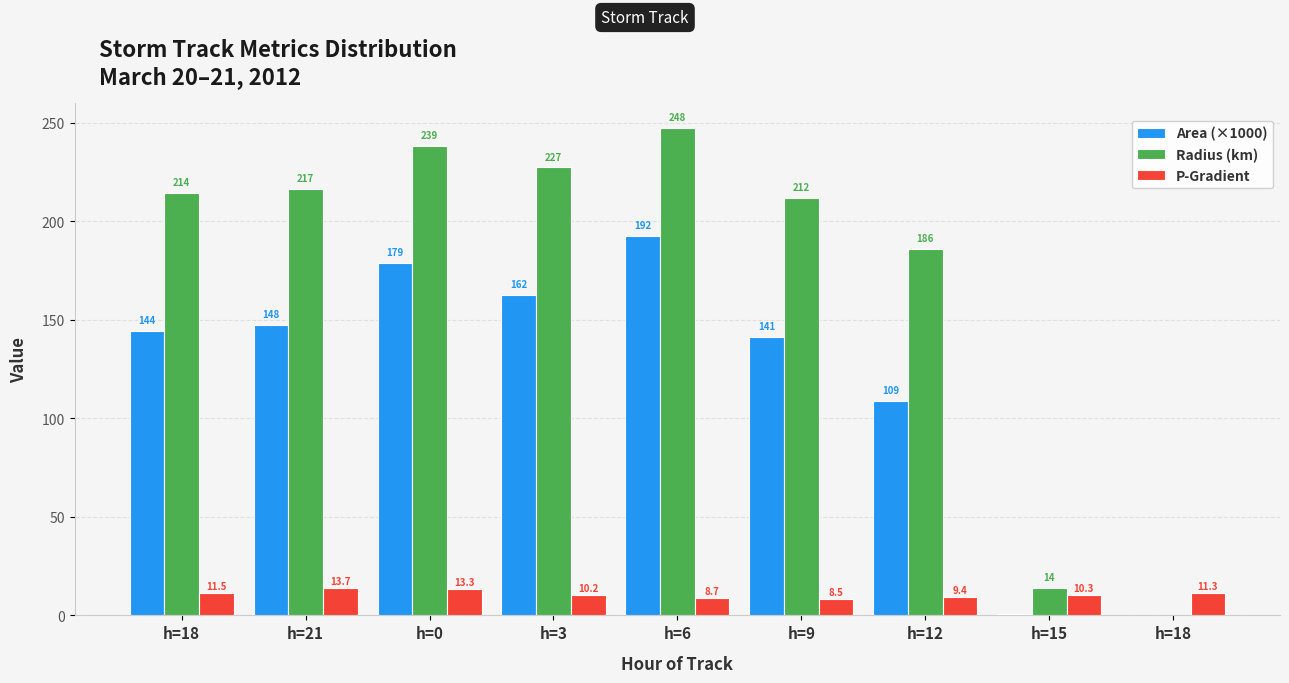

Rank the series by their average value, from highest to lowest.

Radius (km), Area (×1000), P-Gradient